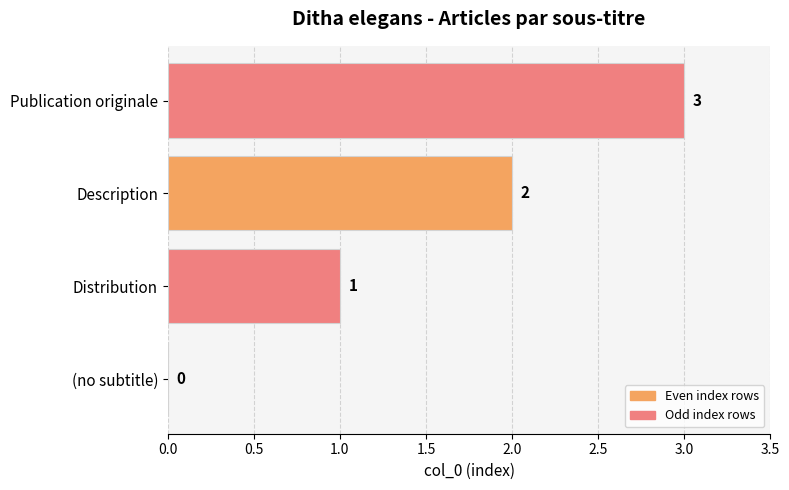

What is the maximum value shown in the chart?

3